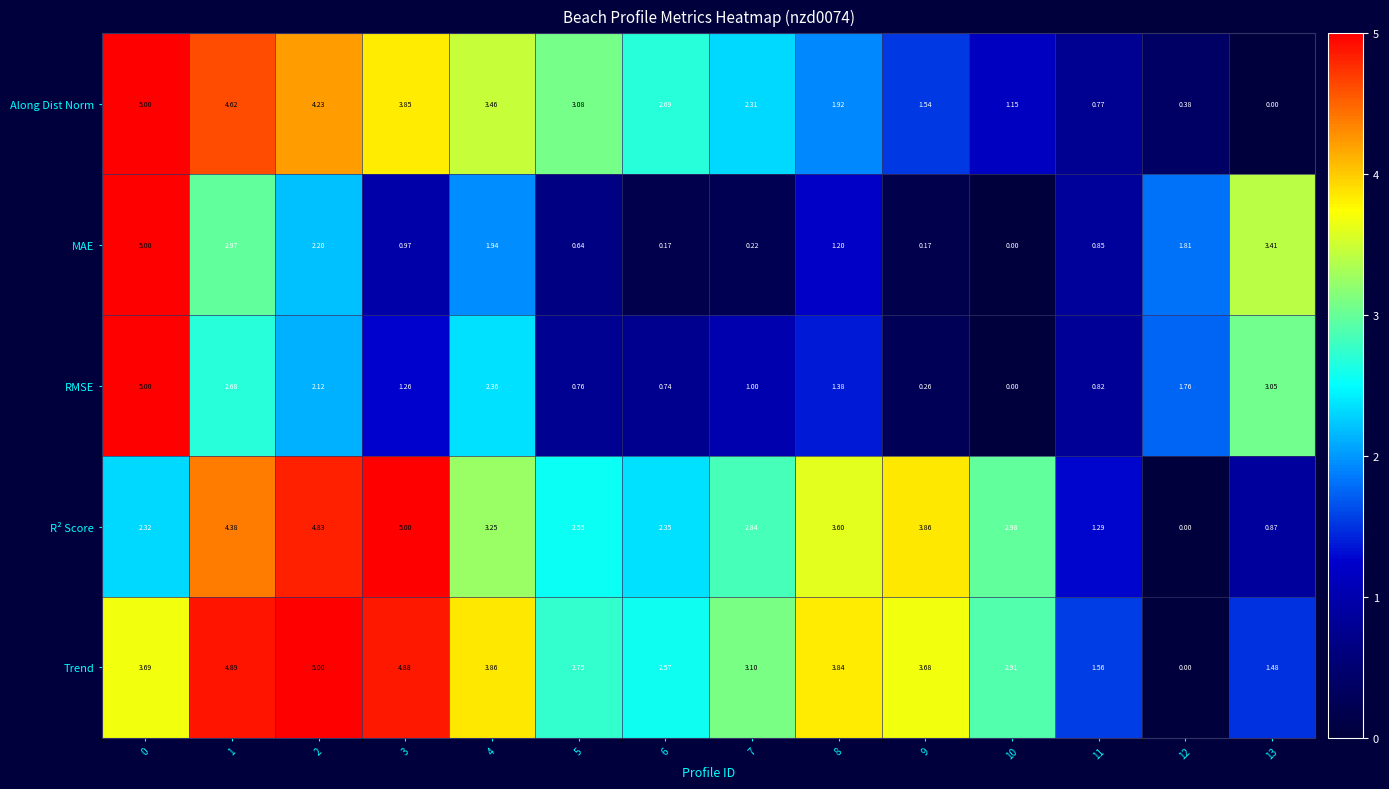

Is the value of R² Score at 9 greater than the value of Along Dist Norm at 10?

Yes